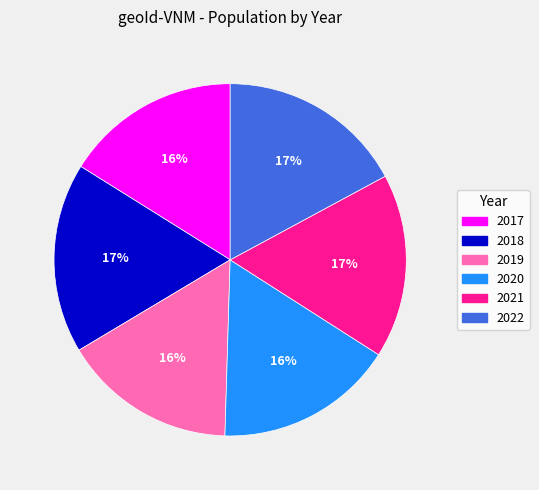

To the nearest percent, what portion does 2022 represent?

17%